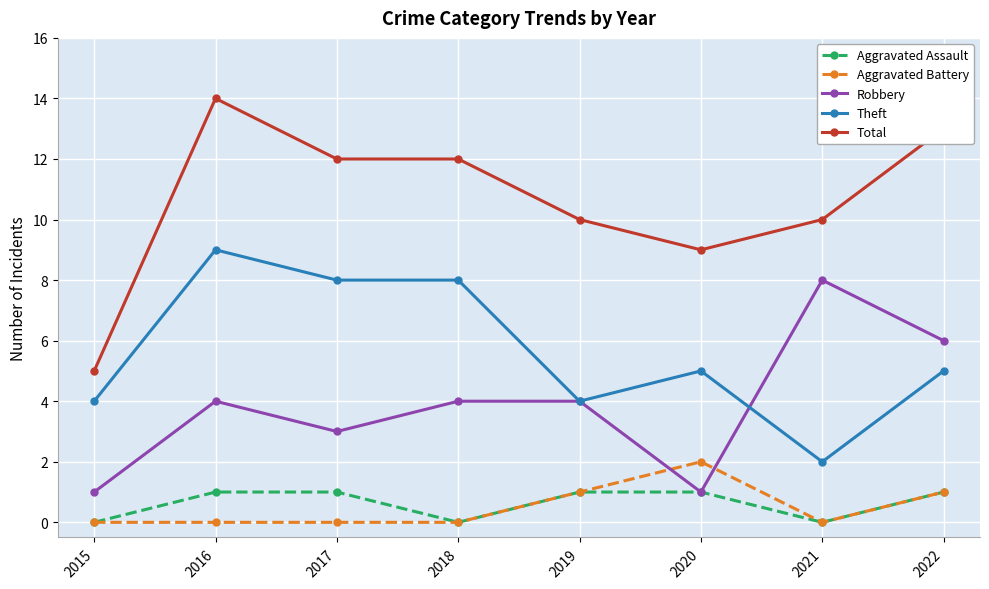

List the series in order of their peak value, highest first.

Total, Theft, Robbery, Aggravated Battery, Aggravated Assault